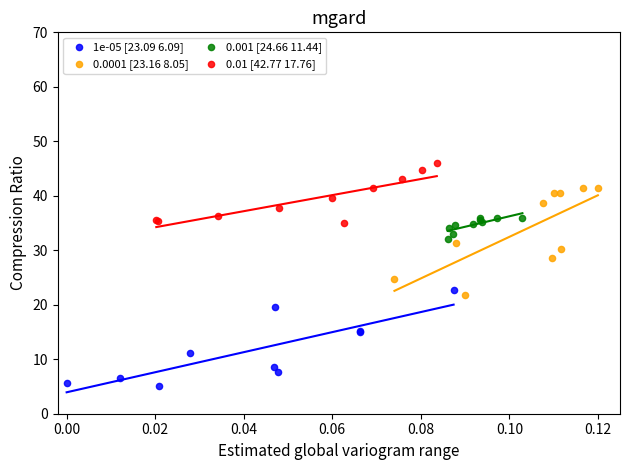

Which series reaches the minimum Y coordinate?

1e-05 [23.09 6.09]